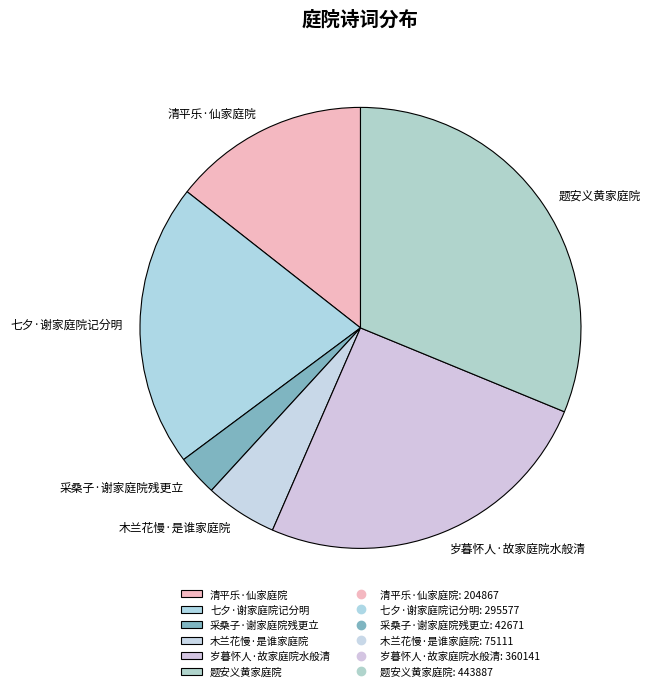

Is the sum of 清平乐·仙家庭院 and 题安义黄家庭院 greater than half?

No